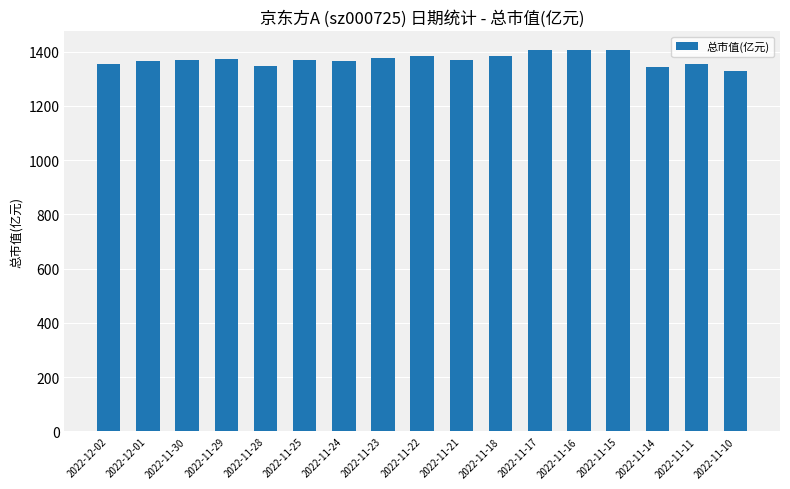

What is the difference between the values at 2022-12-01 and 2022-11-25?

3.8